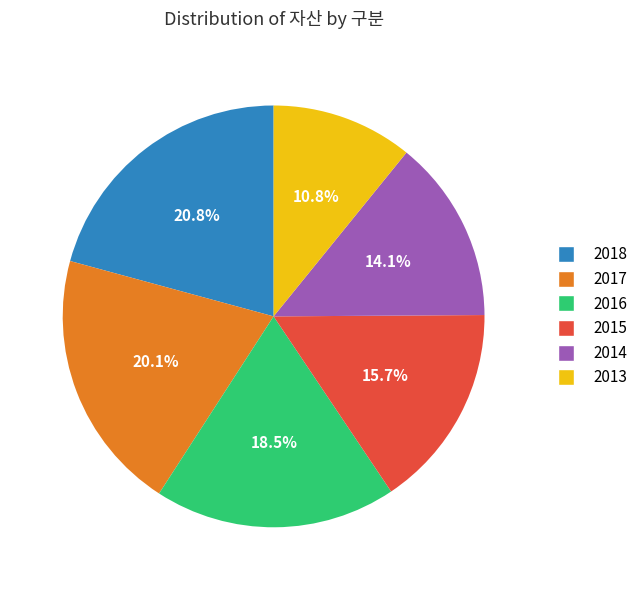

What percentage is the 2017 slice, to the nearest percent?

20%